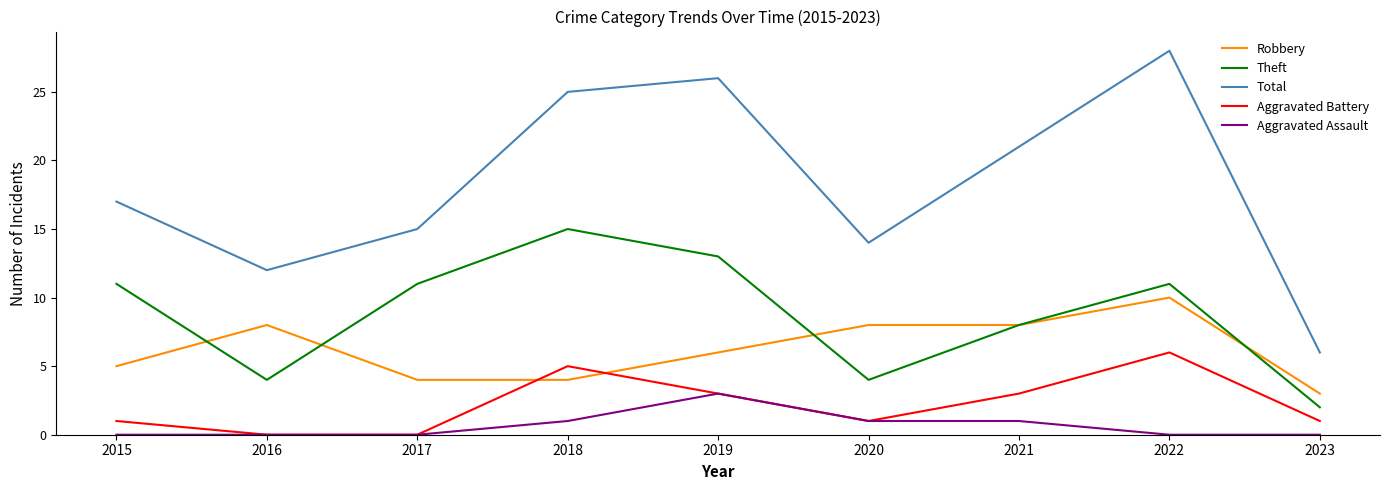

What is the difference between the maximum and minimum values in the Theft series?

13